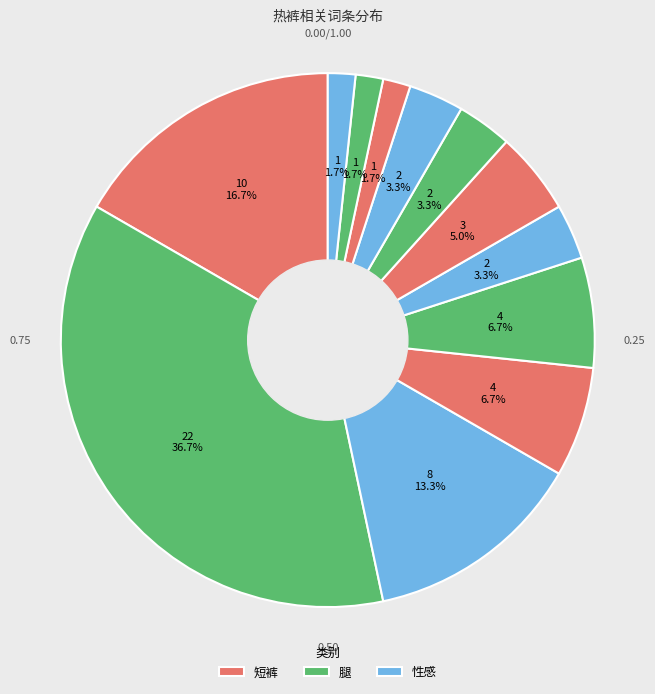

How many slices are in this pie chart?

12